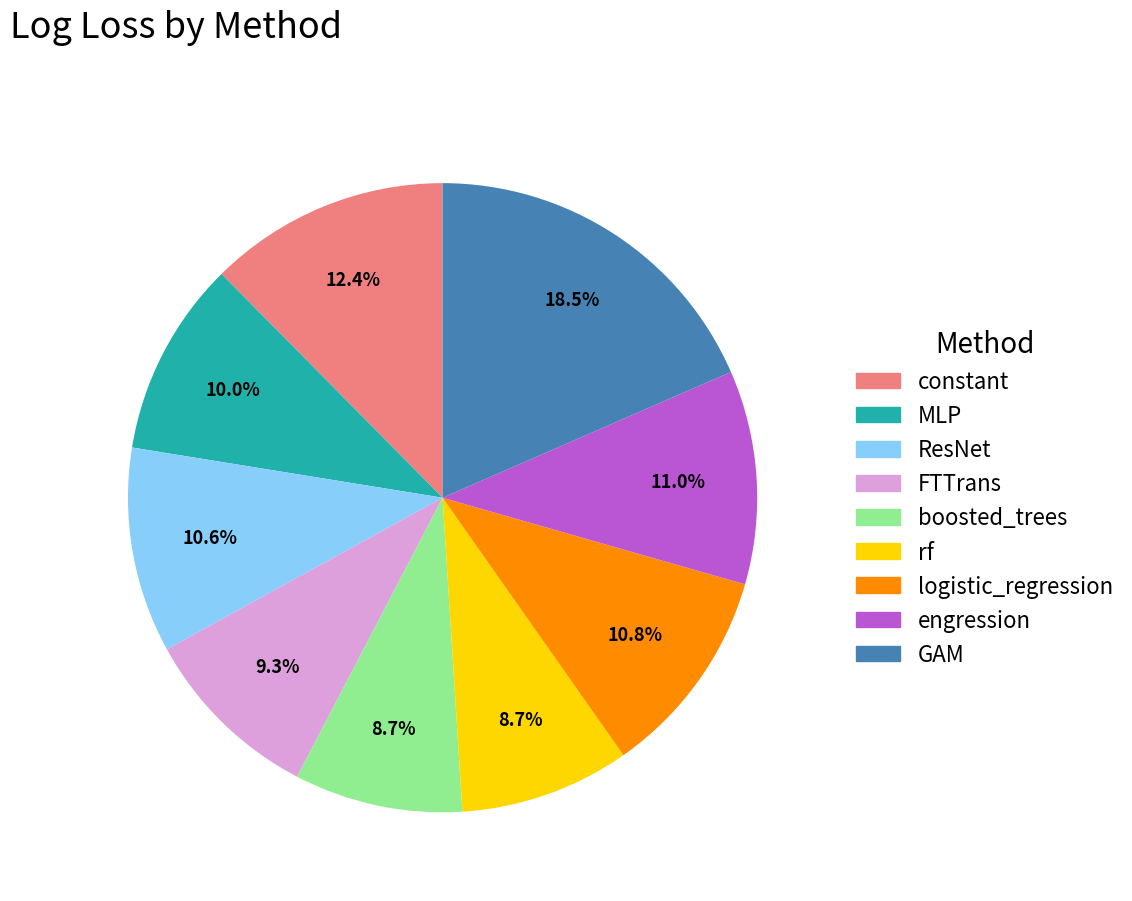

What percentage do MLP and GAM together represent?

28.5%